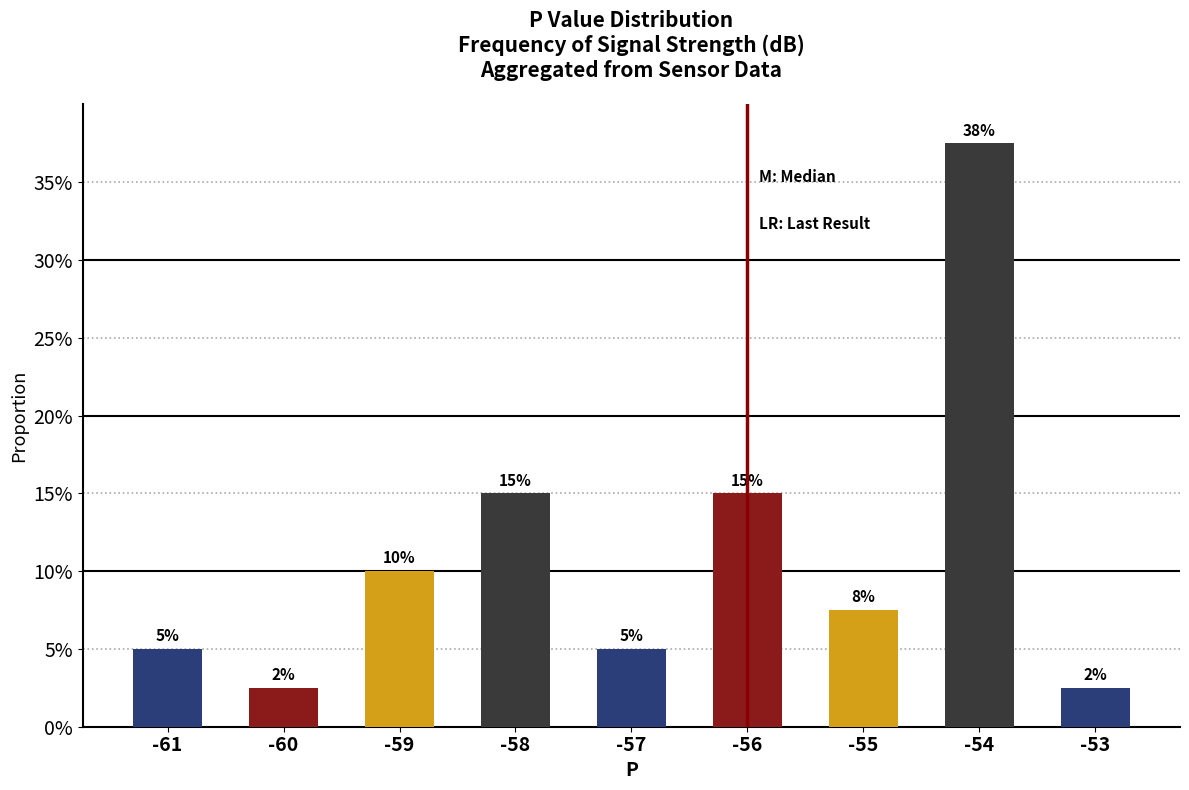

Read the value at -55.

0.1